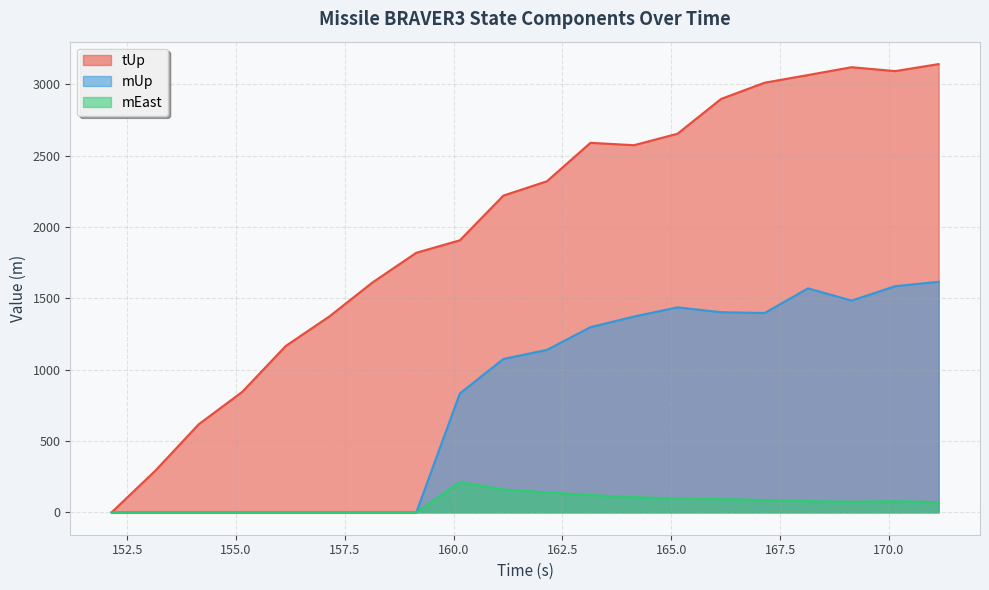

What is the value of the tUp point at the 6th from the left?

1372.7